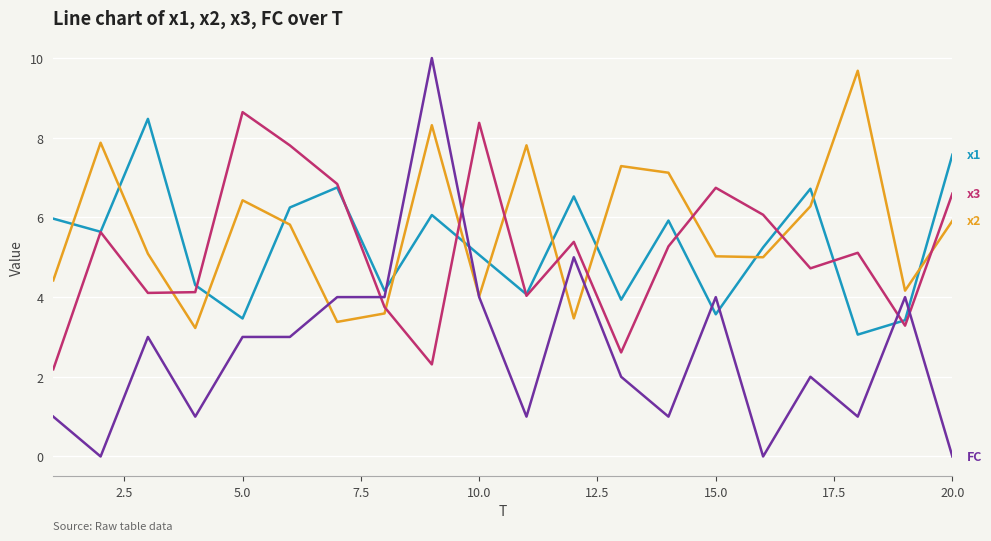

What is the greatest value displayed?

10.0